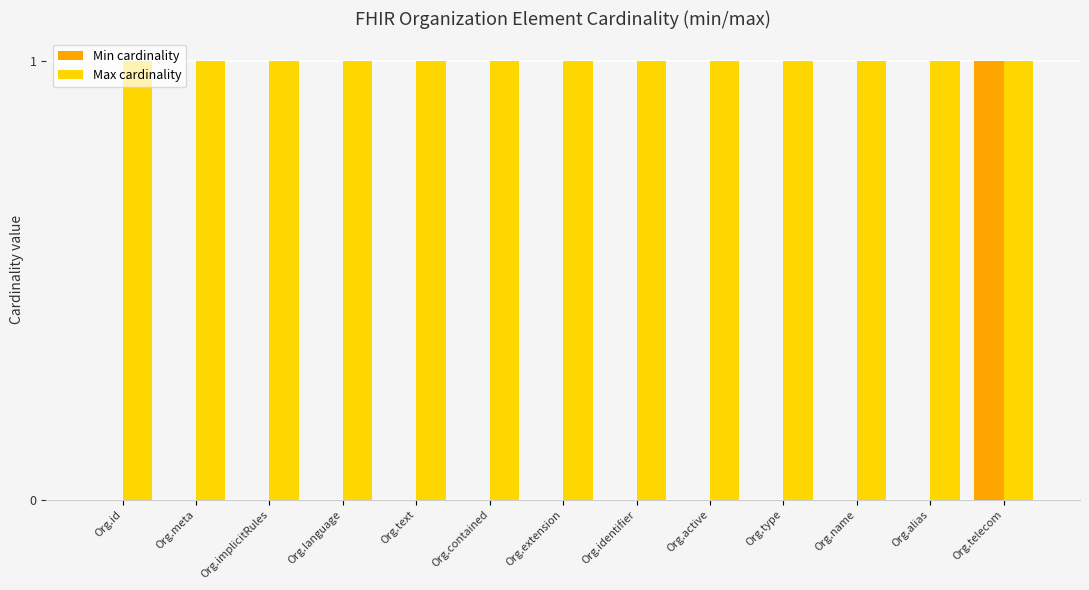

Are the bars grouped side by side (vs. stacked)?

Yes